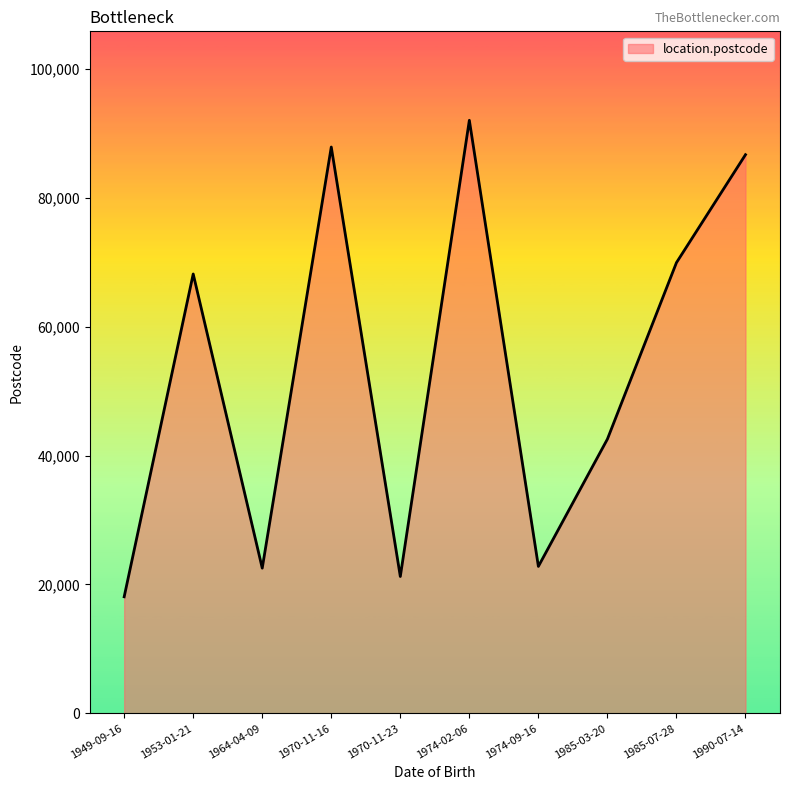

The value at 1974-02-06 is 92005. True or false?

True